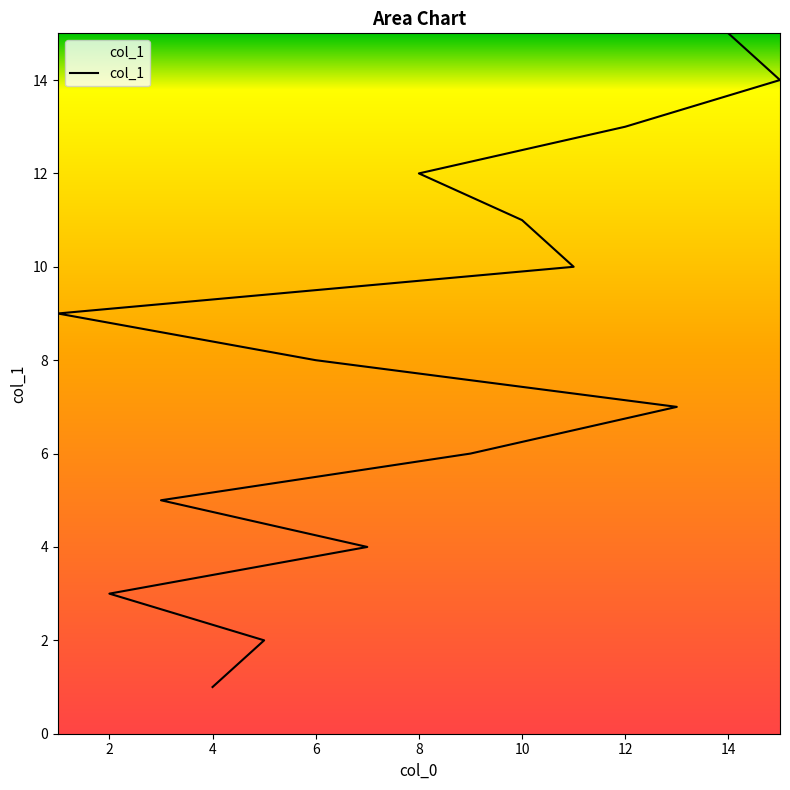

Does the chart display data point markers on the line(s)?

No